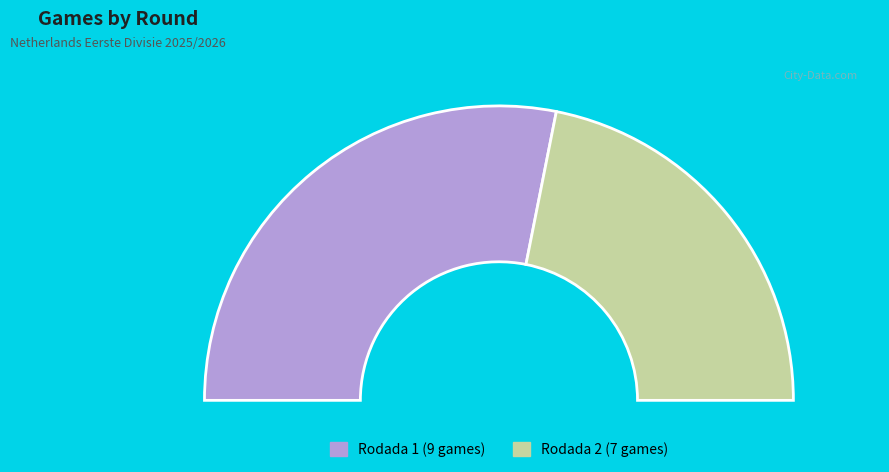

To the nearest percent, what is the difference between the largest and smallest slice percentages?

12%